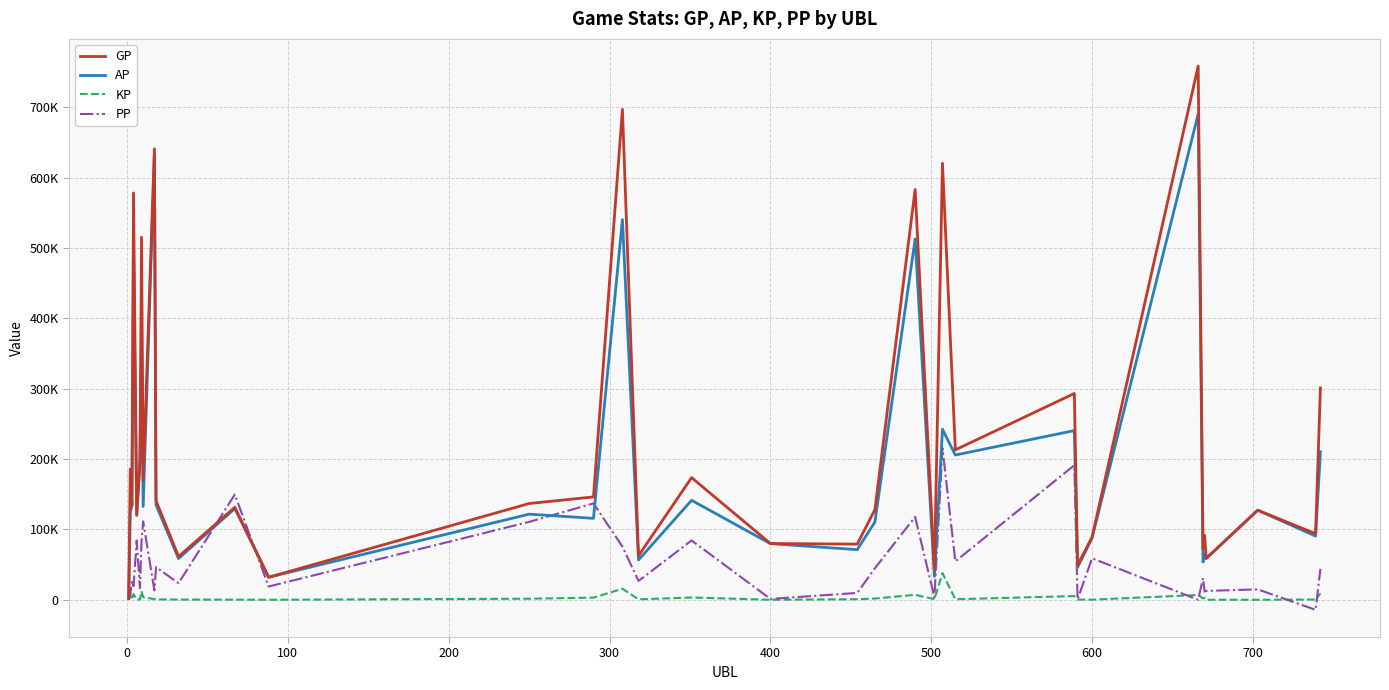

Reading left to right, transcribe all the data shown in this chart.

GP: 1737.0	185677.0	134479.0	578198.0	121500.0	197901.0	515238.0	169791.0	640977.0	140745.0	61479.0	131446.0	31997.0	136813.0	146191.0	696931.0	62590.0	173623.0	79950.0	79121.0	128166.0	583114.0	42260.0	620449.0	213079.0	293226.0	49001.0	89032.0	758562.0	72793.0	91476.0	58778.0	127323.0	93959.0	301009.0
AP: 1737.0	124200.0	133354.0	498348.0	119838.0	194249.0	392772.0	132533.0	631510.0	134866.0	58565.0	129739.0	31997.0	121660.0	115743.0	540353.0	56580.0	141388.0	79780.0	71232.0	110644.0	512786.0	33187.0	242423.0	205746.0	240464.0	46099.0	87647.0	690364.0	53706.0	64231.0	58744.0	127323.0	90480.0	210350.0
KP: 0.0	6147.7	112.5	7985.0	166.2	365.2	12246.6	3725.8	946.7	587.9	291.4	170.8	0.0	1515.3	3044.8	15657.7	601.0	3223.5	17.0	788.9	1752.2	7032.8	907.3	37802.6	733.3	5276.2	290.2	138.5	6819.8	1908.7	2724.6	3.4	0.0	347.9	9065.9
PP: 0.0	6722.0	26907.0	19389.0	84151.0	16642.0	83935.0	111357.0	13345.0	46413.0	23575.0	149642.0	18840.0	110708.0	136984.0	75619.0	26765.0	84300.0	1220.0	9739.0	44829.0	117791.0	3489.0	215525.0	54578.0	191220.0	496.0	58968.0	0.0	30863.0	11636.0	12572.0	14818.0	-14307.0	43965.0